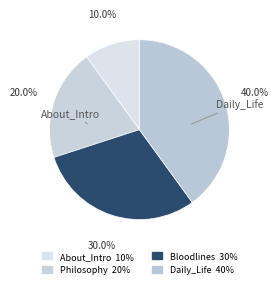

Count the number of slices in the pie.

4